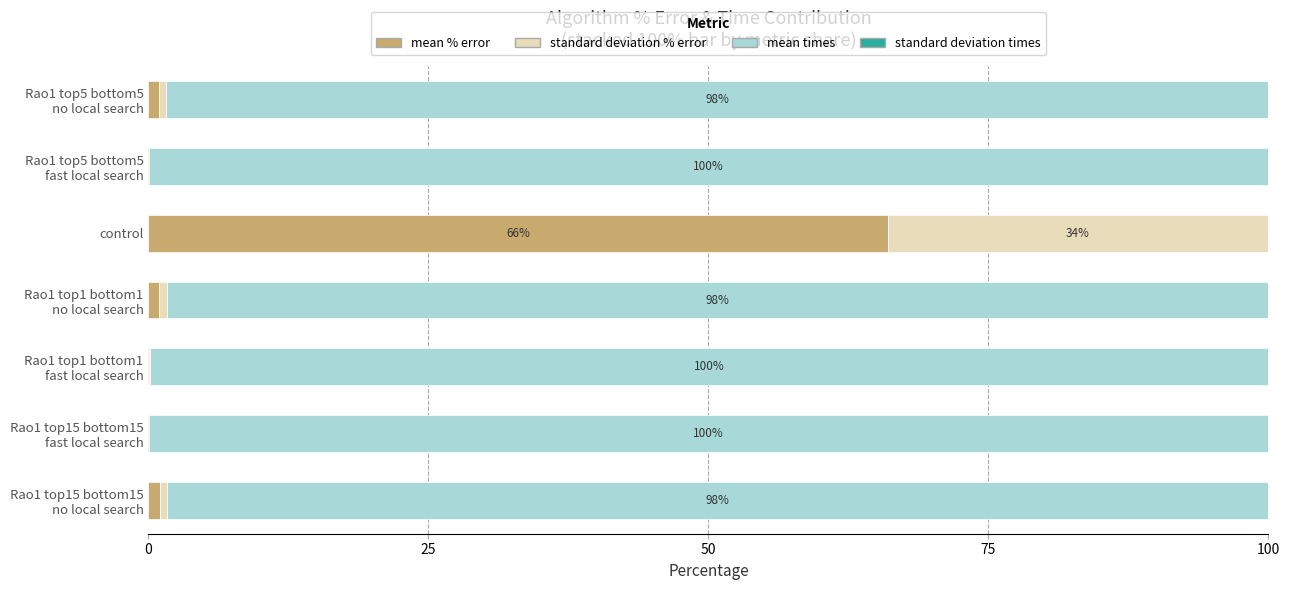

How many categories are shown in the chart?

7